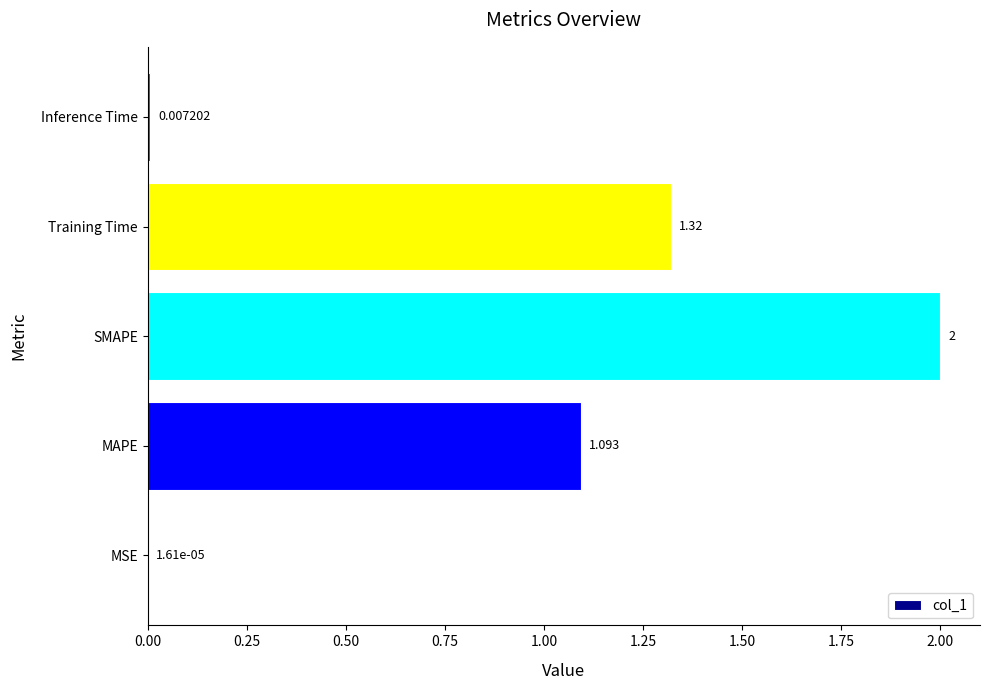

Between SMAPE and MAPE, which is larger?

SMAPE